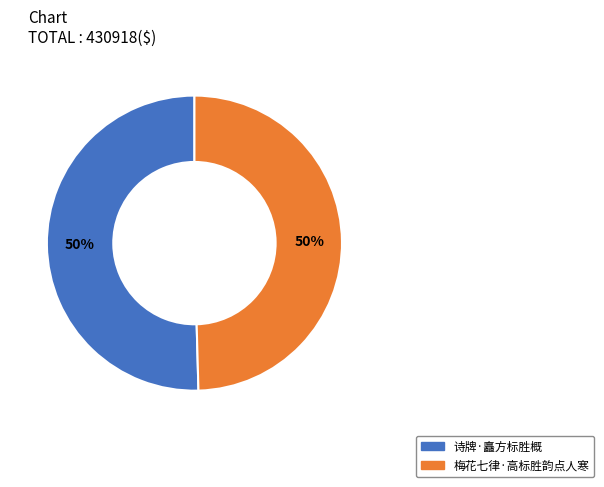

Combined, do 诗牌·矗方标胜概 and 梅花七律·高标胜韵点人寒 account for over 50%?

Yes